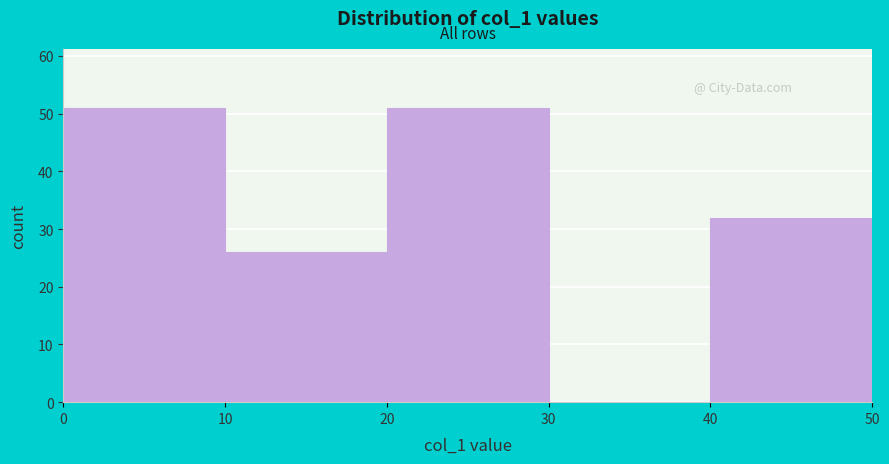

Reading left to right, transcribe this chart: for each bar, give the range it covers on the x-axis and its height. The values are not printed on the chart, so give them approximately, as read against the axis.

0 to 10: 51
10 to 20: 26
20 to 30: 51
30 to 40: 0
40 to 50: 32